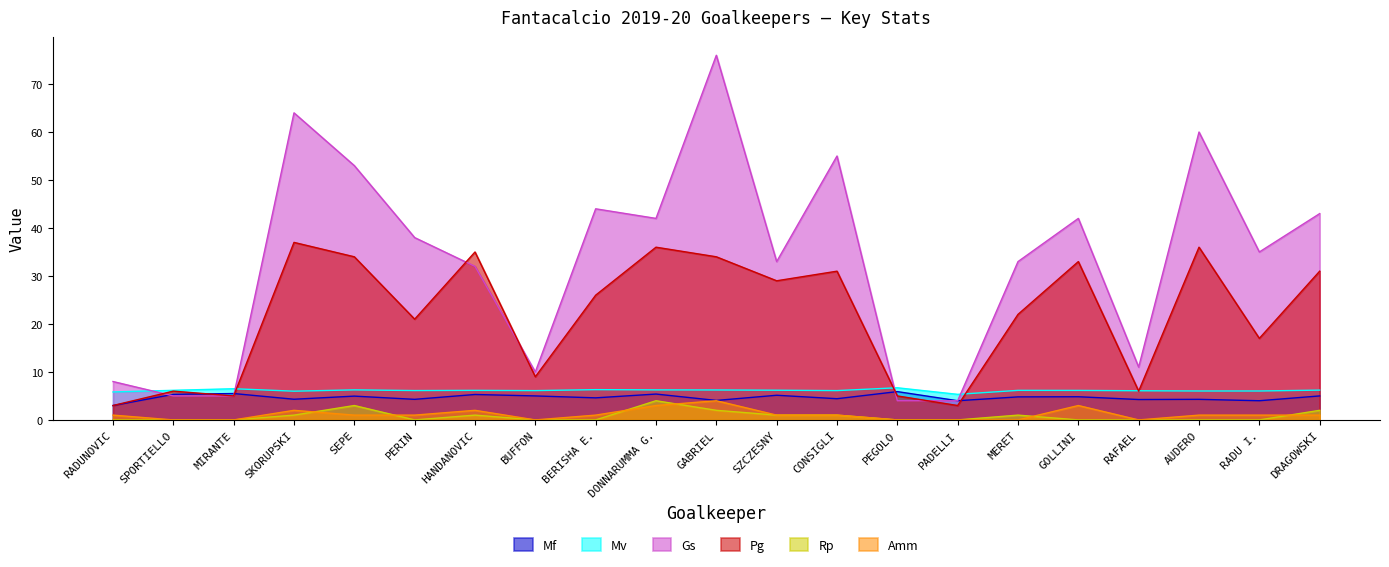

Which category has the lowest value in the Amm series?

SPORTIELLO